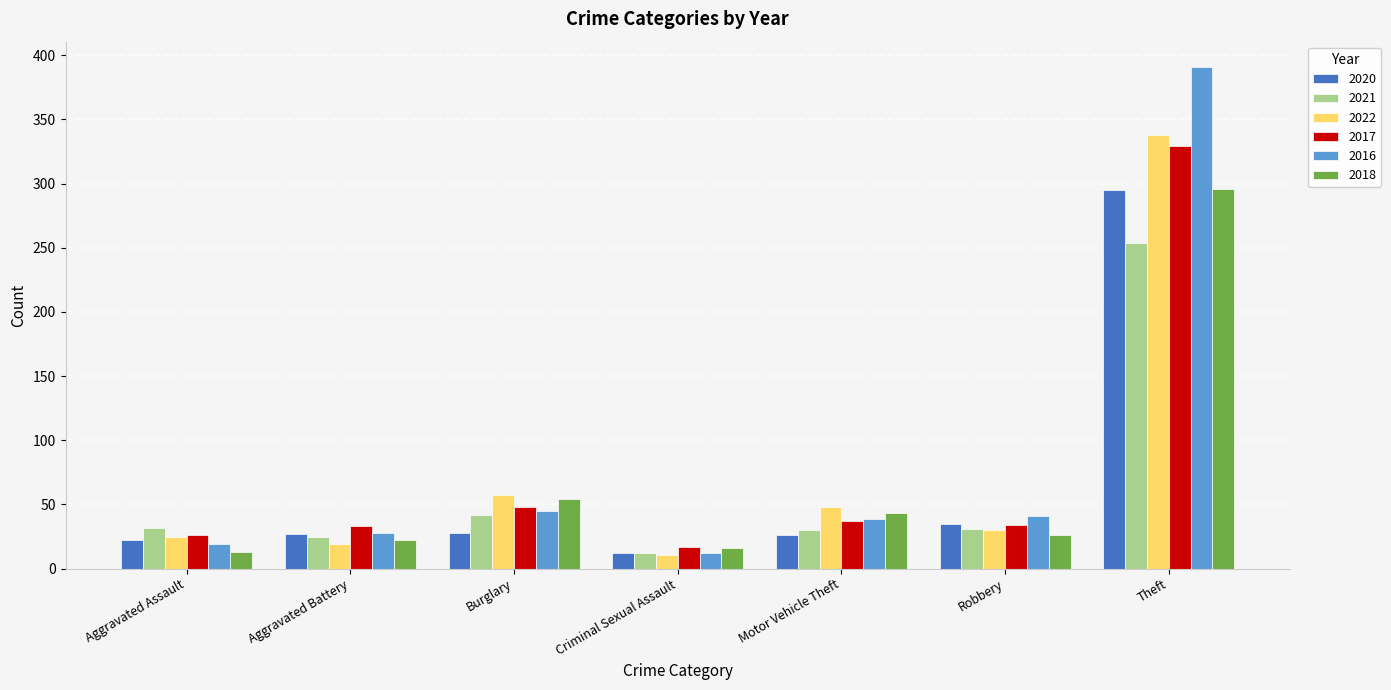

At how many categories does at least one series exceed 316?

1